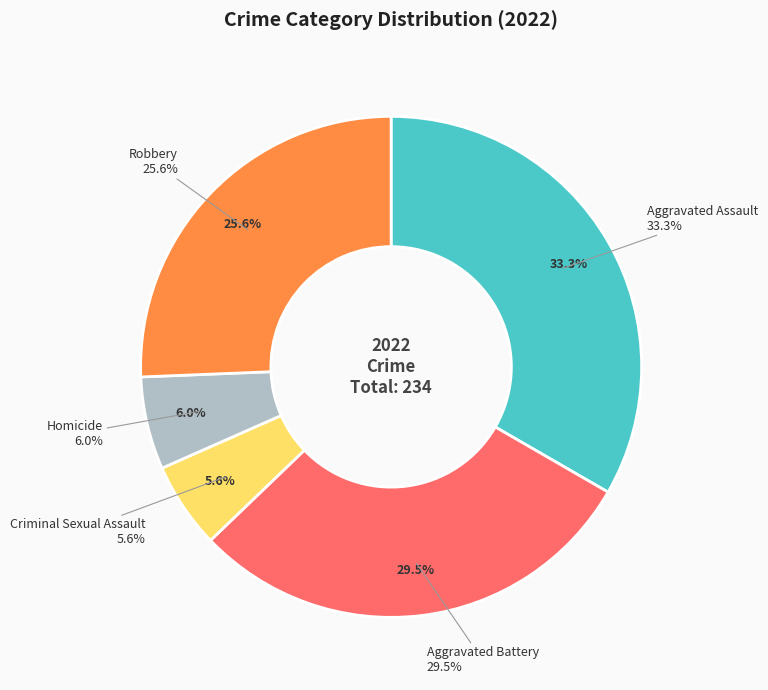

Between Aggravated Battery and Criminal Sexual Assault, which is larger?

Aggravated Battery